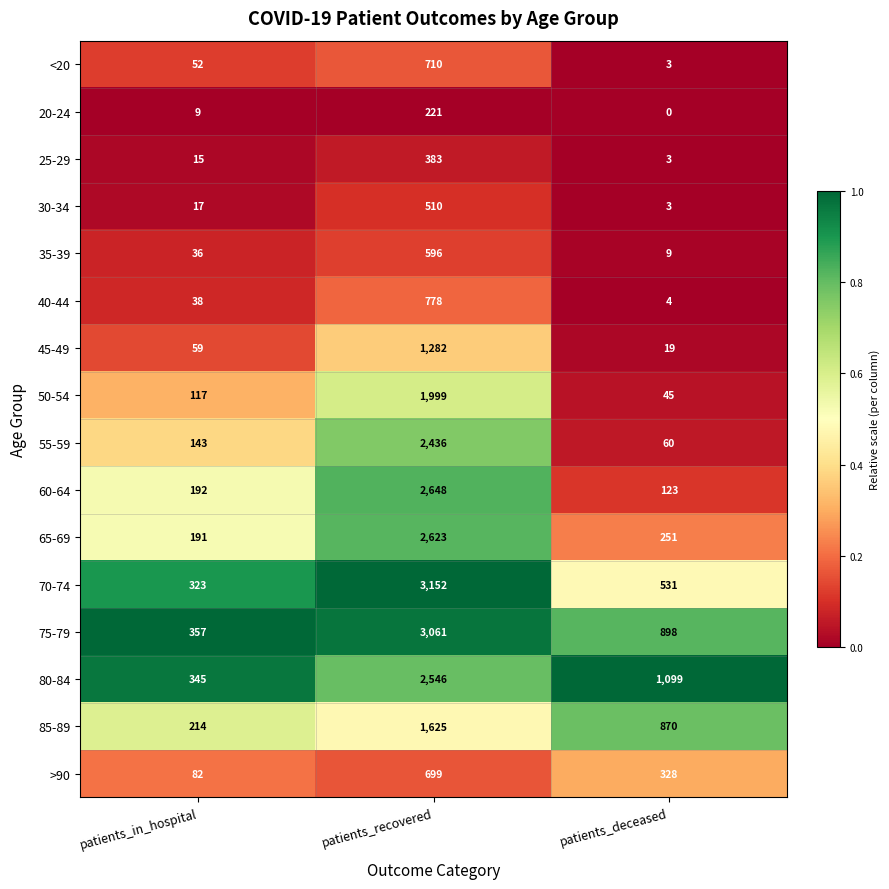

Count the 80-84 values in the range 345 to 2546.

3